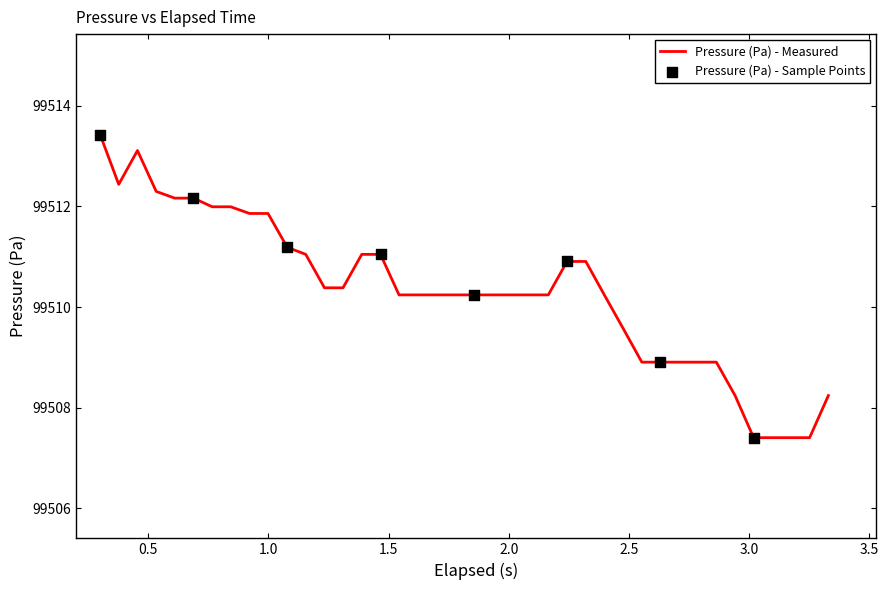

What is the greatest value displayed?

99513.4